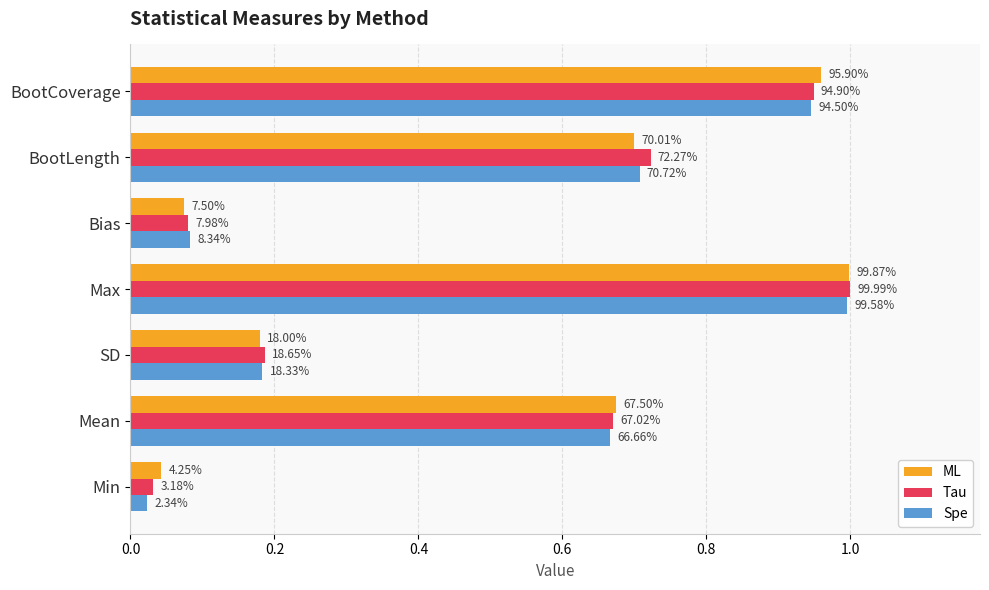

How many bars are there in total?

21